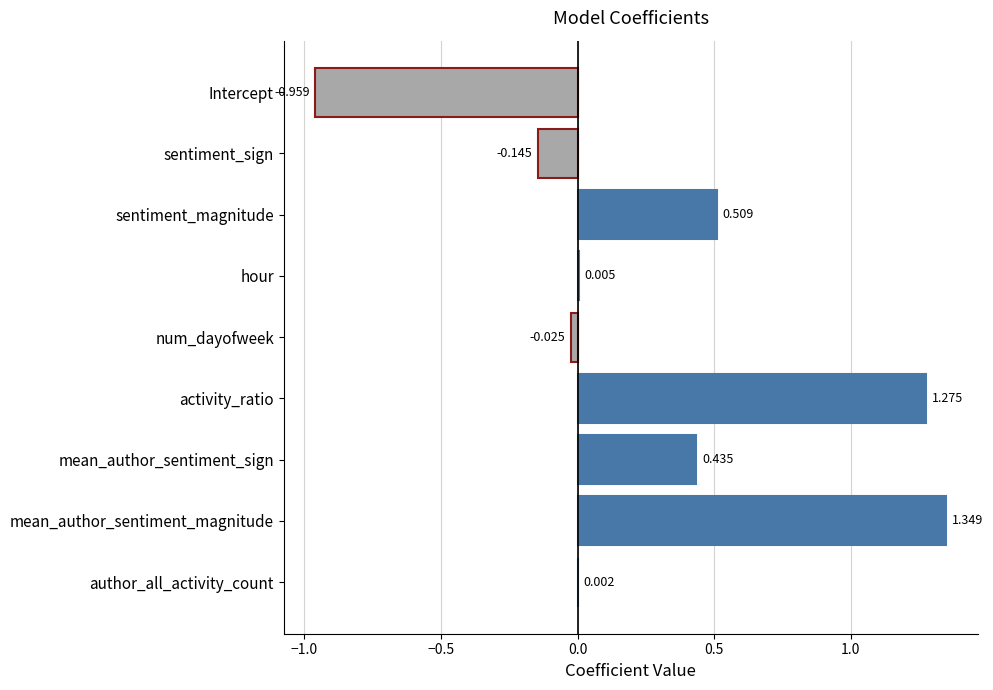

What is the average value?

0.3